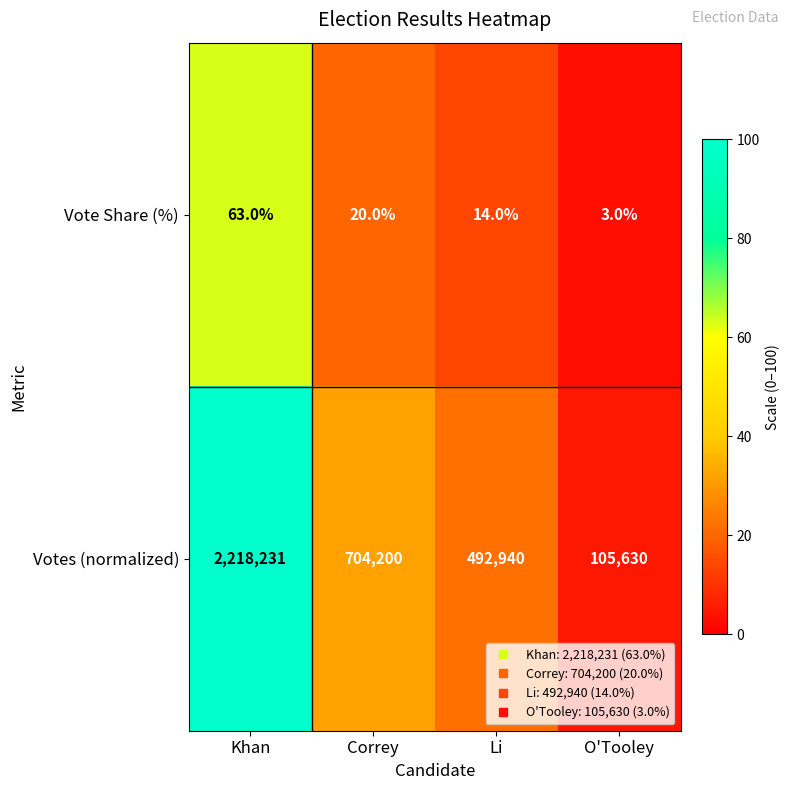

Reading left to right, list all the values displayed in this chart.

Vote Share (%): Khan=63	Correy=20	Li=14	O'Tooley=3
Votes (normalized): Khan=2218231	Correy=704200	Li=492940	O'Tooley=105630